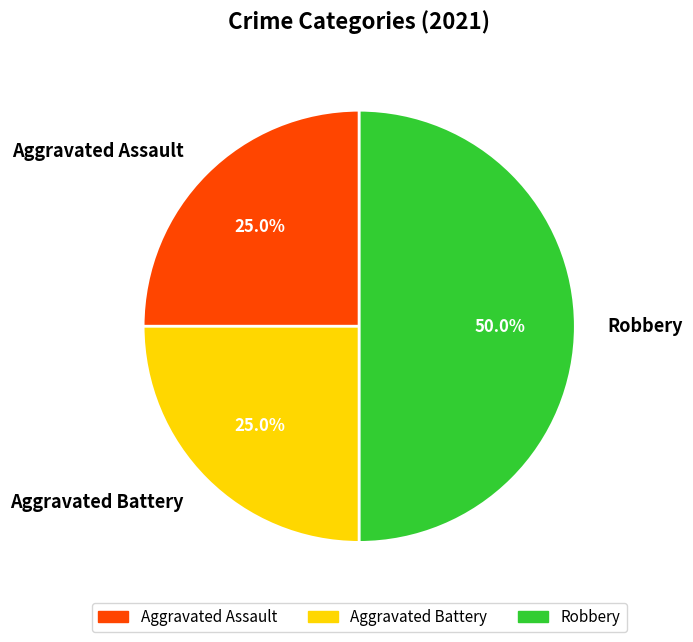

What is the largest slice in the pie chart?

Robbery